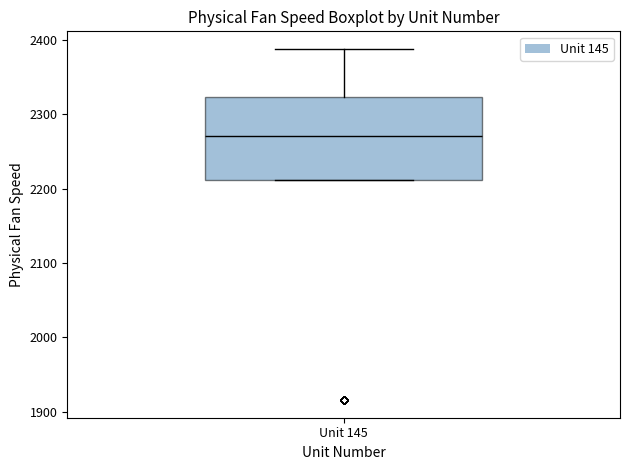

Where does the median line of the box for Unit 145 sit on the y-axis? The values are not printed on the chart, so give them approximately, as read against the axis.

2270